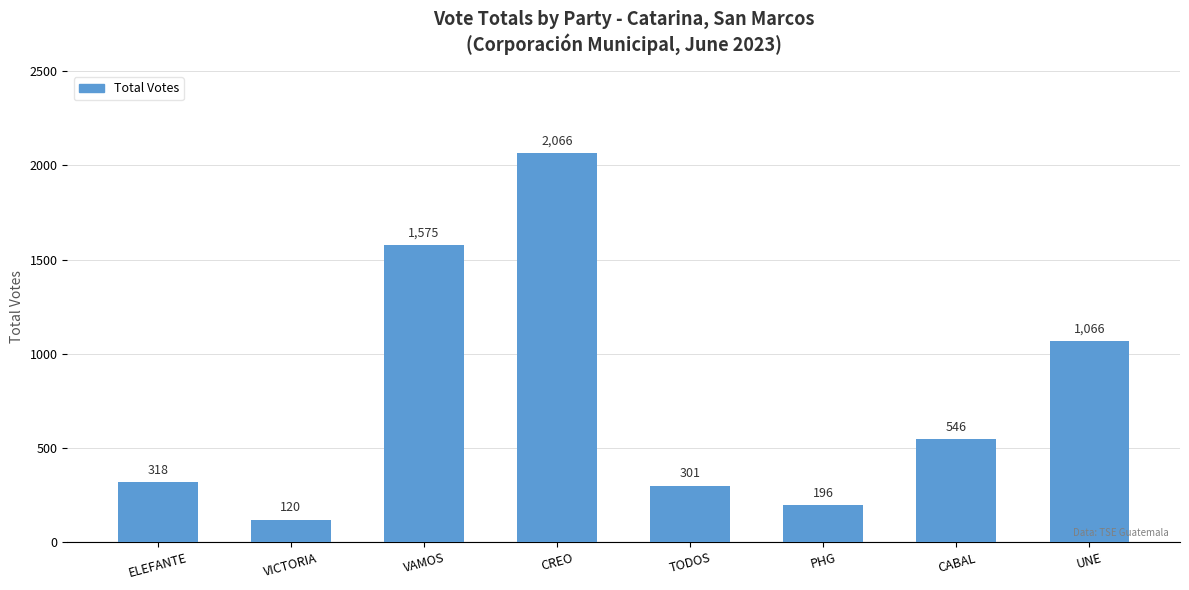

What is the difference between the maximum and minimum values?

1946